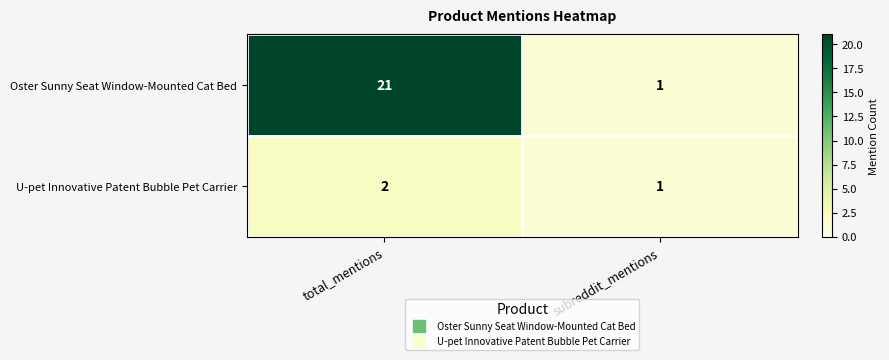

Where is U-pet Innovative Patent Bubble Pet Carrier nearest to the value 1?

subreddit_mentions